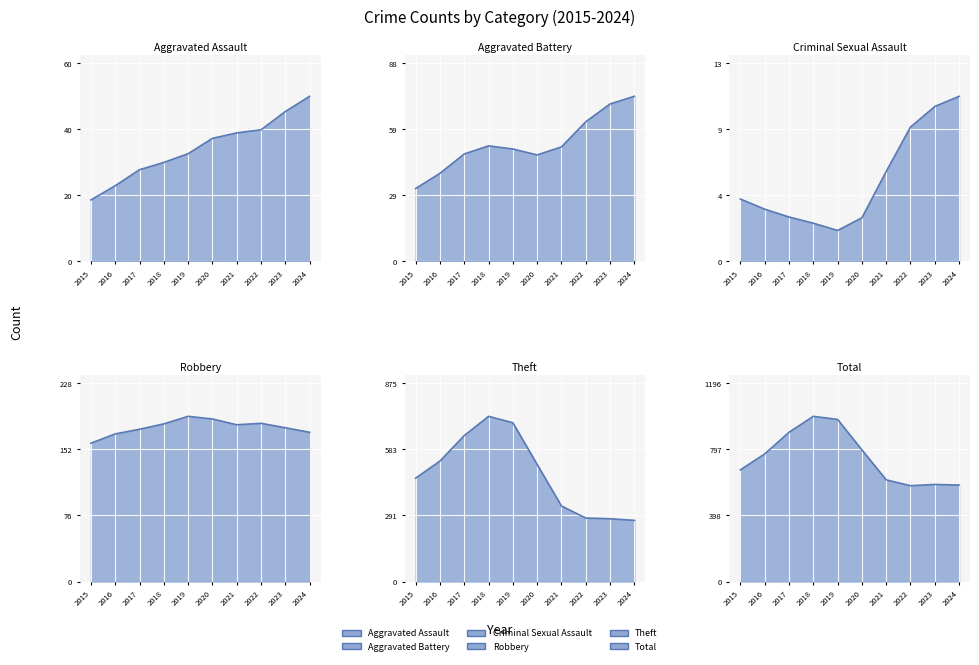

Is the value of Aggravated Assault at 2020 greater than the value of Theft at 2024?

No